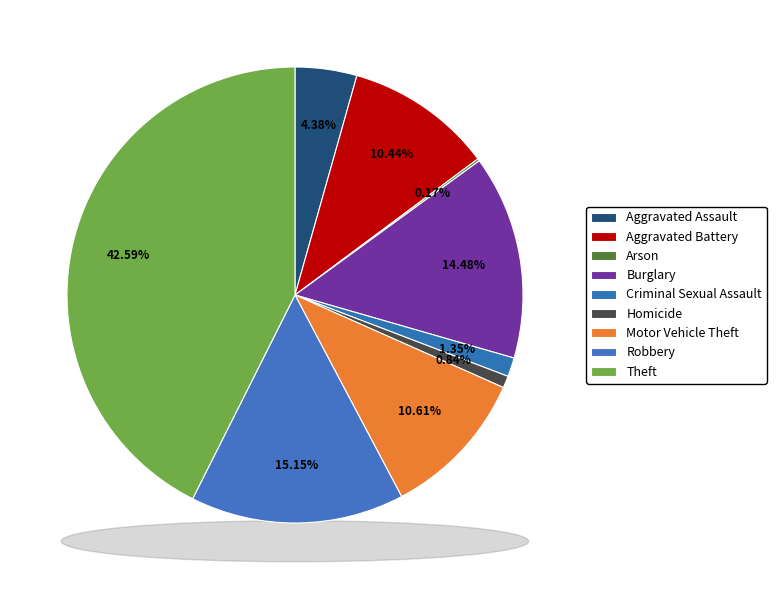

Combined, what portion of the pie is Robbery and Arson?

15.3%